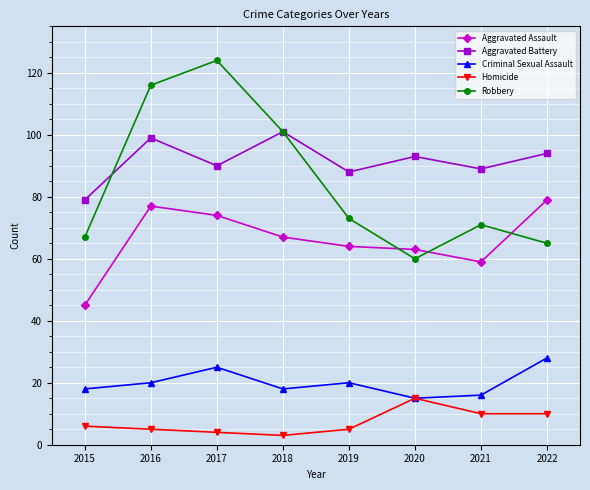

The value of Aggravated Battery at 2021 is 89. True or false?

True